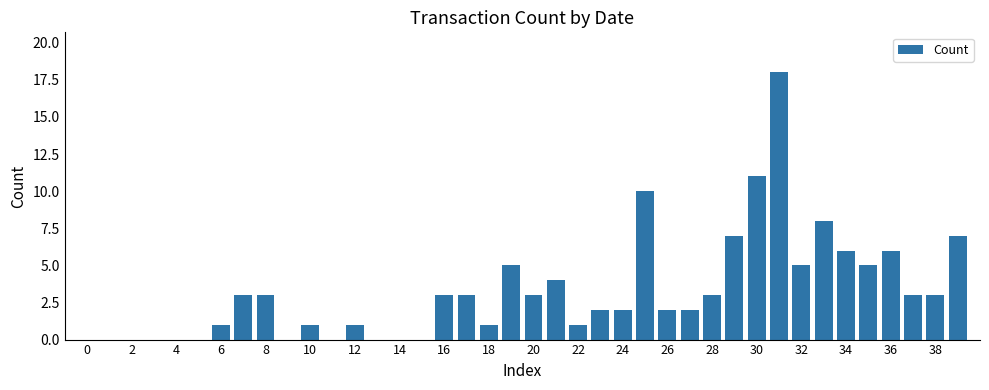

What is the maximum value shown in the chart?

18